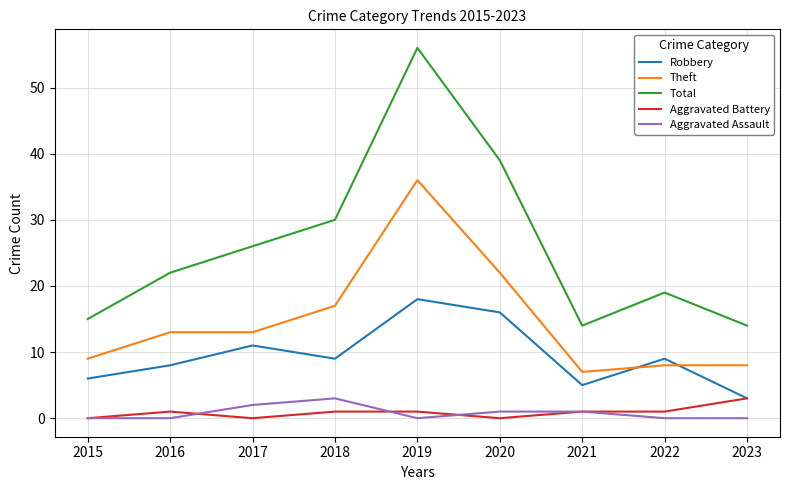

Which series has the largest range (max minus min)?

Total